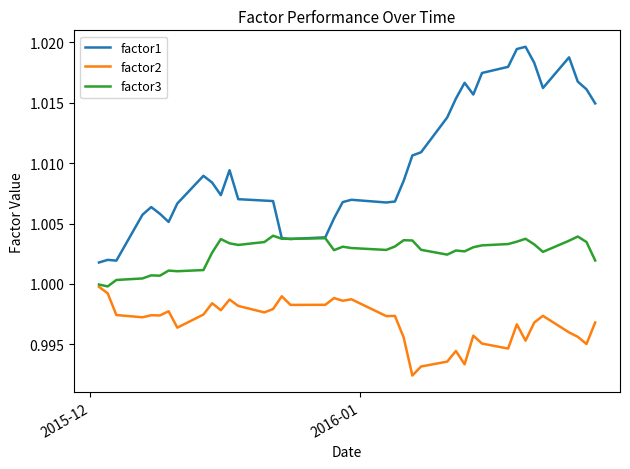

List the series in order of their peak value, lowest first.

factor2, factor3, factor1